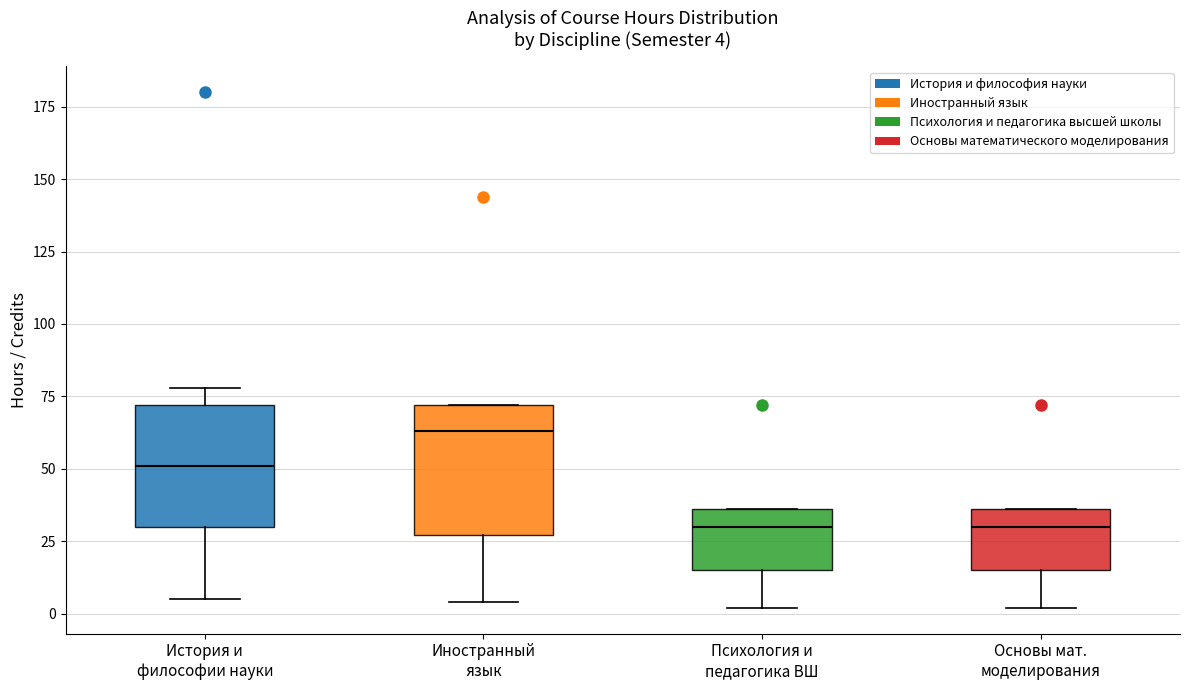

Which box has the highest median line?

Иностранный язык